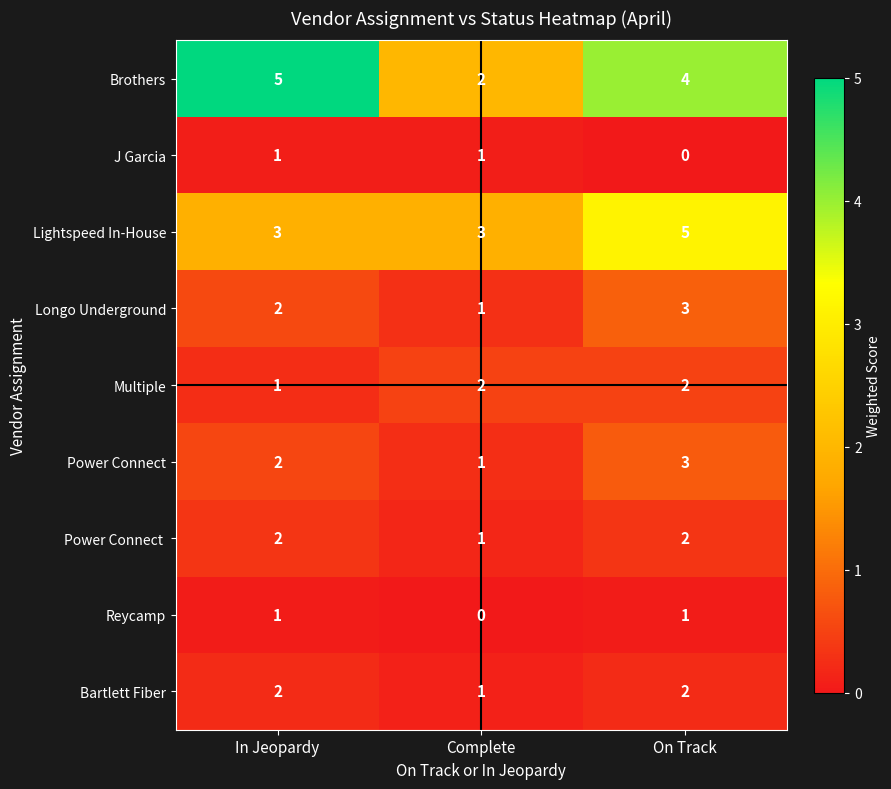

Which series changed the most between In Jeopardy and On Track?

Lightspeed In-House